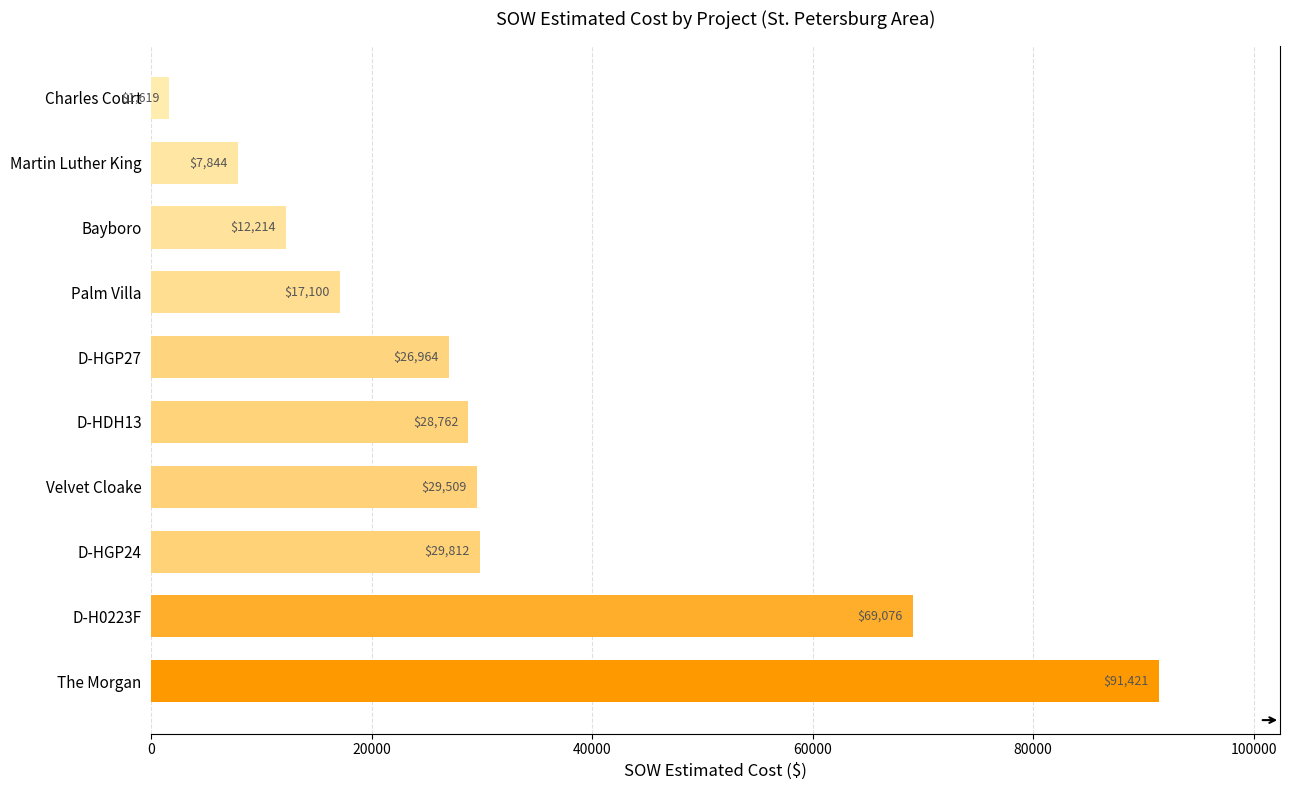

Is it true that the value at Charles Court is 1618.8?

True